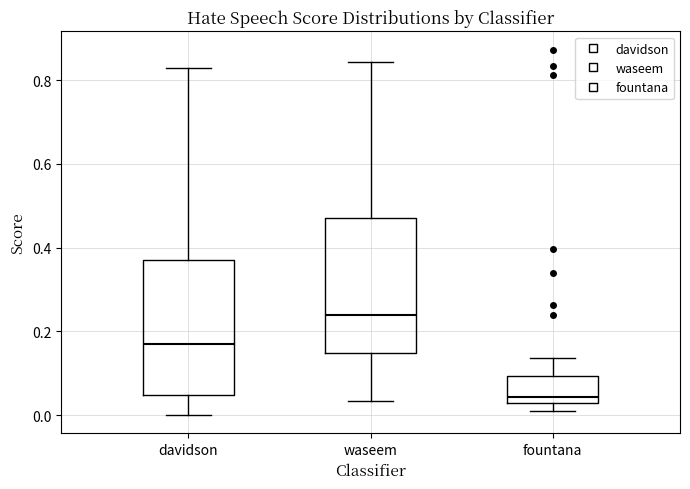

Where does the upper whisker of the box for fountana end on the y-axis? The values are not printed on the chart, so give them approximately, as read against the axis.

0.14